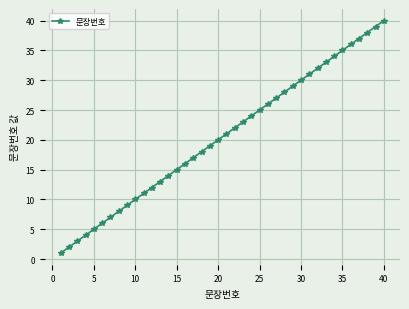

What is the difference between the maximum and minimum values?

39